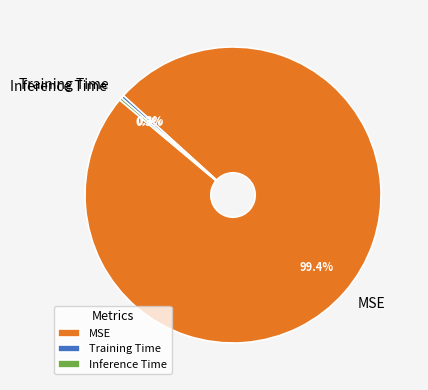

Between MSE and Training Time, which is larger?

MSE